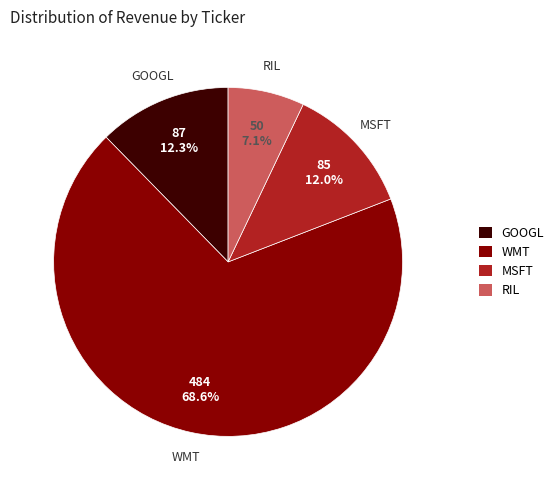

Do MSFT and RIL together represent more than half of the pie?

No